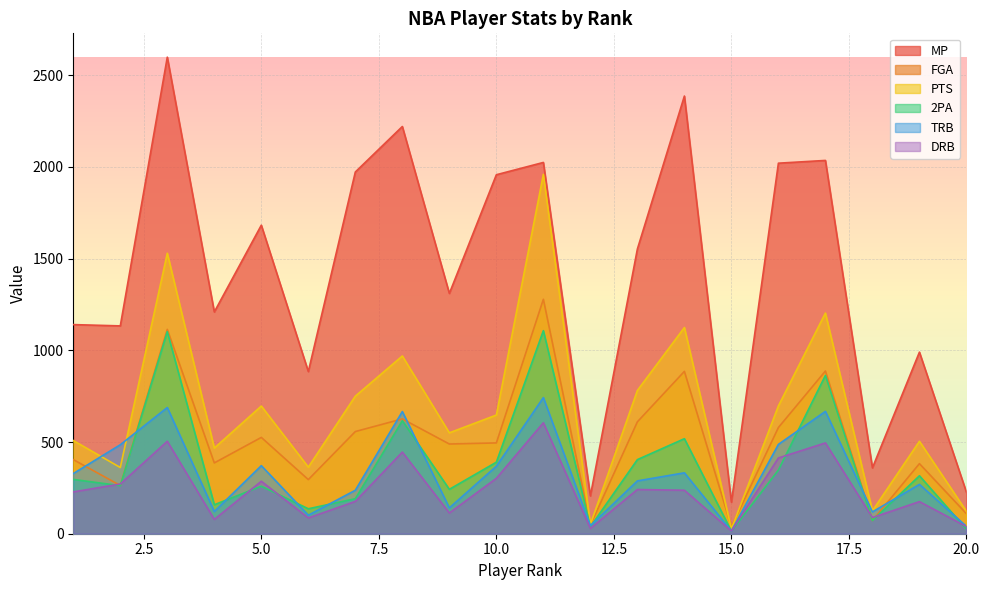

How many distinct data groups are displayed?

6